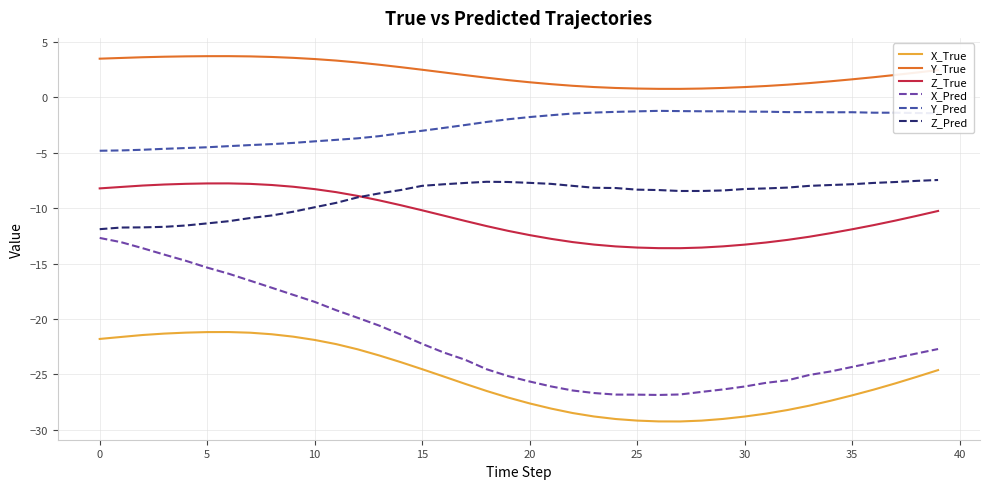

True or false: Y_Pred and X_Pred intersect in this chart.

False